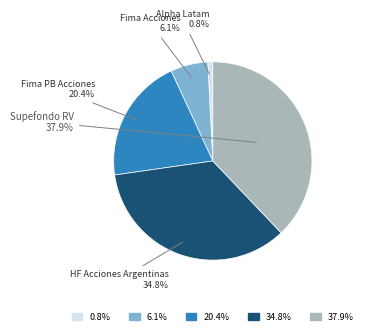

Is there a majority slice in this chart?

No